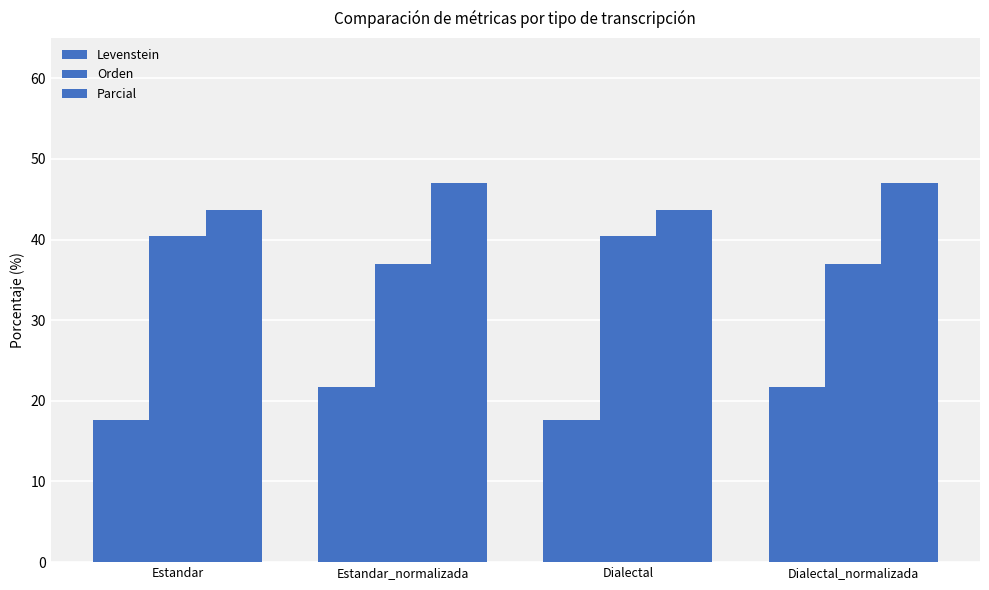

Are the bars grouped side by side (vs. stacked)?

Yes